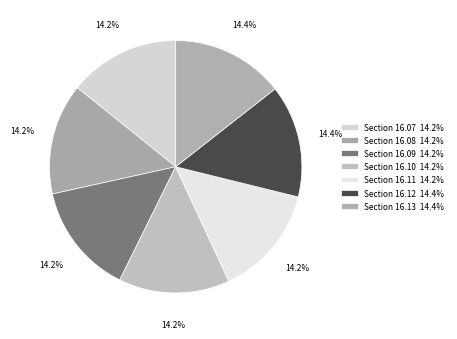

How many segments does this pie chart have?

7